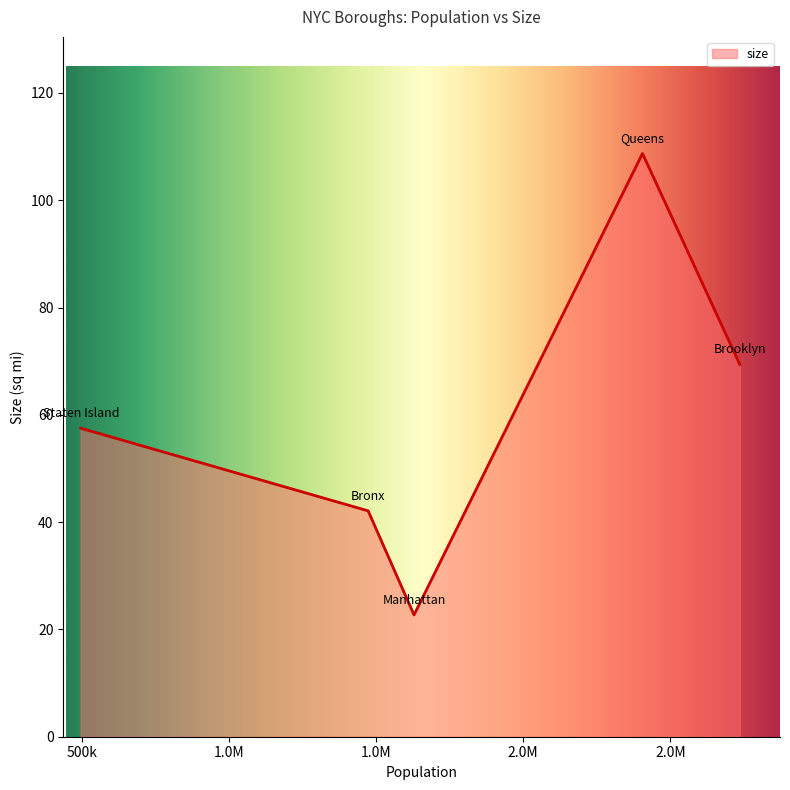

What is the smallest value displayed?

22.7